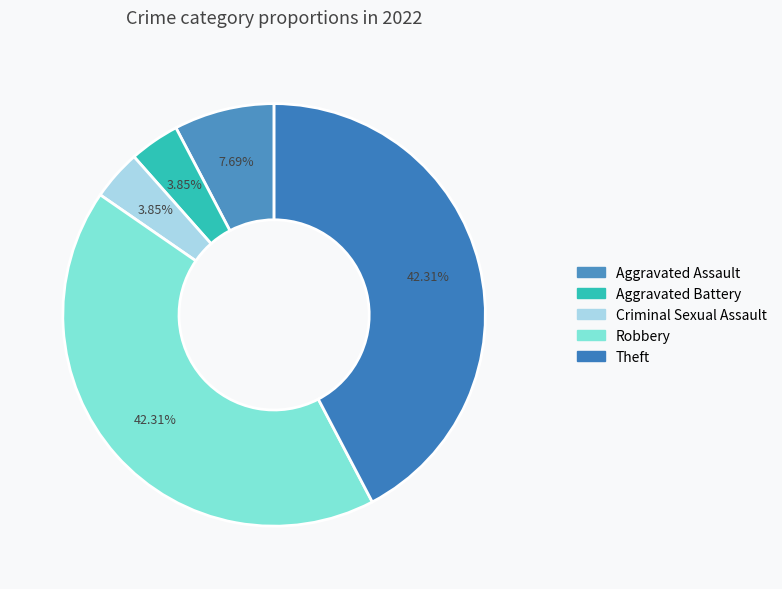

To the nearest percent, what portion does Aggravated Battery represent?

4%